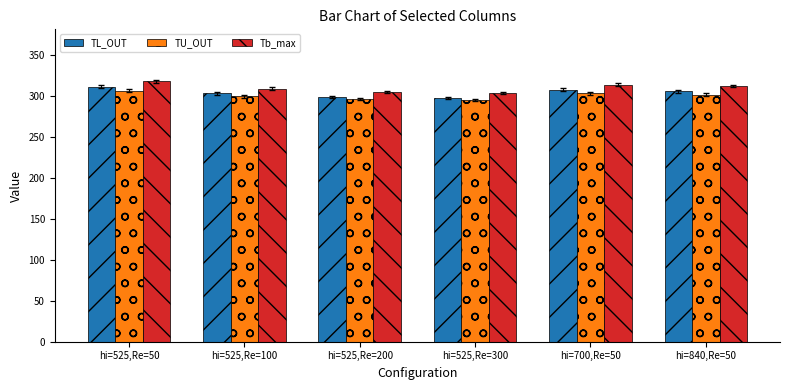

What is the total value across all series at hi=840,Re=50?

919.4